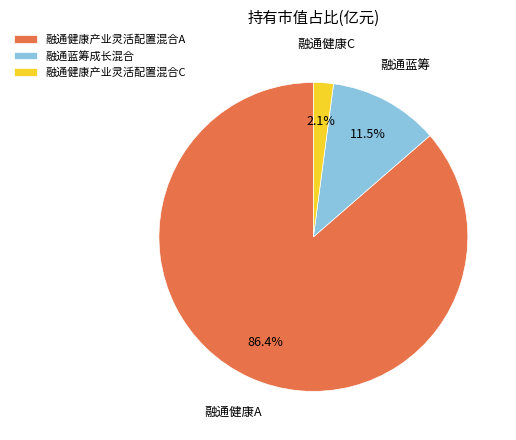

To the nearest percent, what is the average slice percentage?

33%